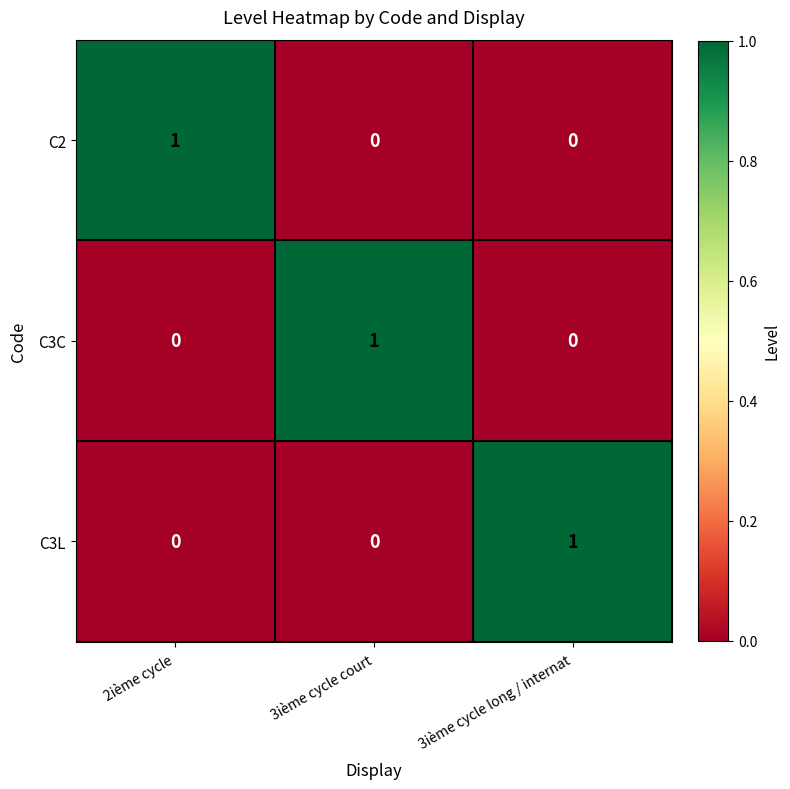

Count the C3C values in the range 0 to 1.

3